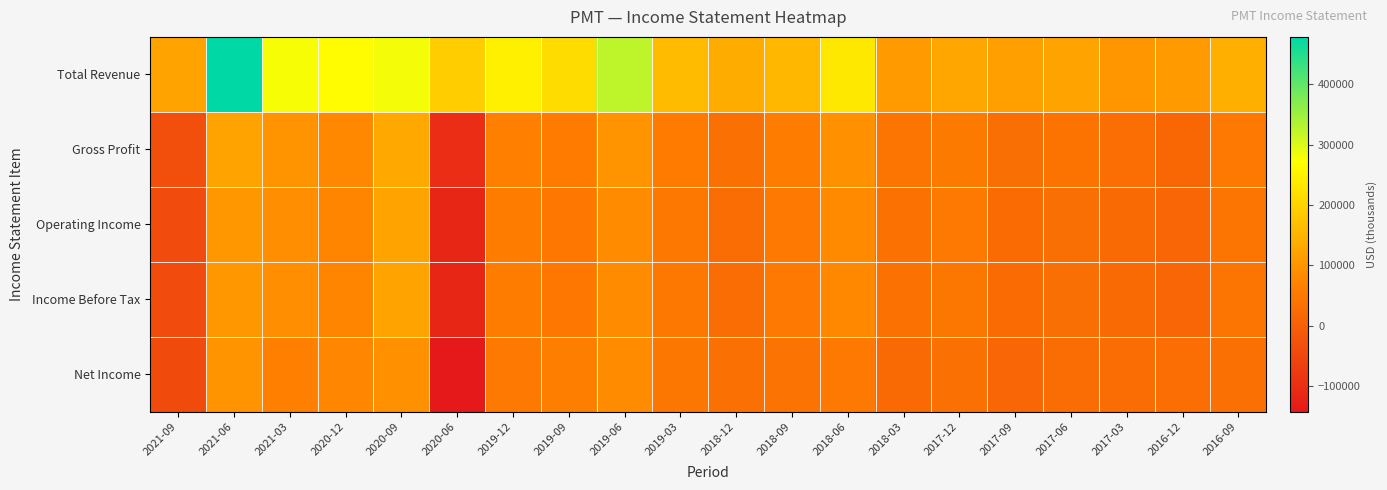

Reading left to right, extract all data points from this chart.

Total Revenue: 2021-09=123300	2021-06=478500	2021-03=277700	2020-12=266200	2020-09=280000	2020-06=192200	2019-12=247600	2019-09=215000	2019-06=323700	2019-03=161400	2018-12=137600	2018-09=155100	2018-06=233500	2018-03=110500	2017-12=129200	2017-09=116100	2017-06=122400	2017-03=101700	2016-12=109800	2016-09=143700
Gross Profit: 2021-09=-34100	2021-06=123500	2021-03=99900	2020-12=78700	2020-09=130600	2020-06=-102400	2019-12=67100	2019-09=56700	2019-06=99500	2019-03=57400	2018-12=33500	2018-09=60800	2018-06=94200	2018-03=44500	2017-12=54300	2017-09=31800	2017-06=41800	2017-03=30600	2016-12=17200	2016-09=53800
Operating Income: 2021-09=-40700	2021-06=104900	2021-03=91000	2020-12=73900	2020-09=122200	2020-06=-116400	2019-12=59300	2019-09=48100	2019-06=83300	2019-03=51000	2018-12=28000	2018-09=53400	2018-06=82800	2018-03=39300	2017-12=52300	2017-09=24200	2017-06=31800	2017-03=22700	2016-12=13900	2016-09=45100
Income Before Tax: 2021-09=-40700	2021-06=104800	2021-03=91000	2020-12=73900	2020-09=122200	2020-06=-116400	2019-12=59300	2019-09=48100	2019-06=83200	2019-03=49900	2018-12=26200	2018-09=51700	2018-06=80100	2018-03=37800	2017-12=45900	2017-09=24200	2017-06=31800	2017-03=22600	2016-12=13900	2016-09=45000
Net Income: 2021-09=-44000	2021-06=97100	2021-03=65300	2020-12=76600	2020-09=93100	2020-06=-142500	2019-12=52300	2019-09=63600	2019-06=85000	2019-03=47100	2018-12=35200	2018-09=40100	2018-06=51800	2018-03=21800	2017-12=34400	2017-09=13000	2017-06=26200	2017-03=27900	2016-12=30900	2016-09=35100